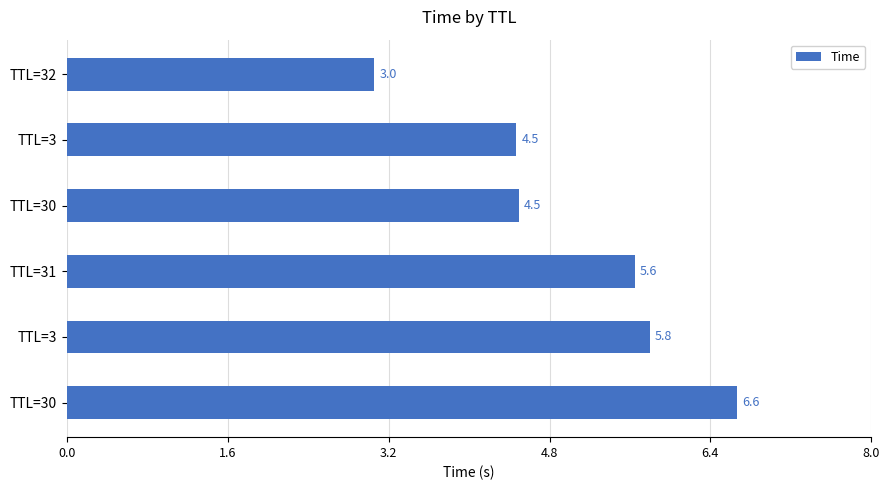

Does the chart contain any negative values?

No